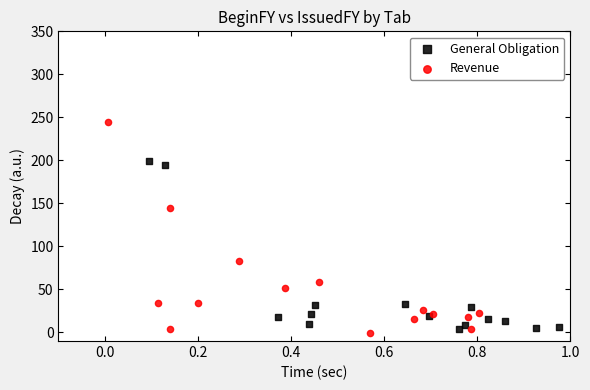

Which series reaches the maximum Y coordinate?

Revenue